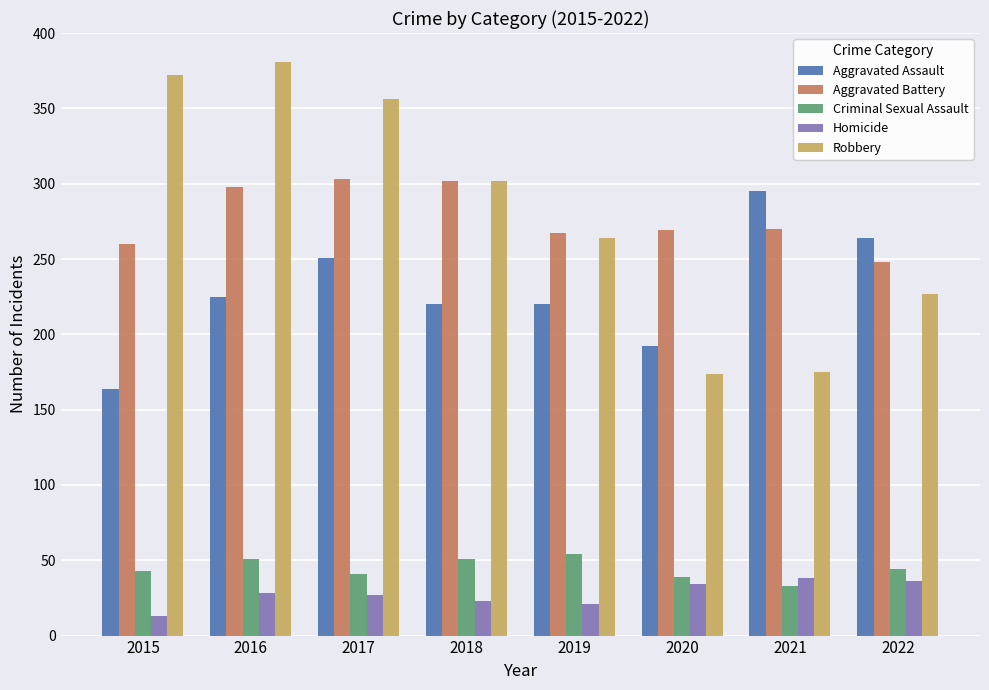

Rank the series by their maximum value, from highest to lowest.

Robbery, Aggravated Battery, Aggravated Assault, Criminal Sexual Assault, Homicide